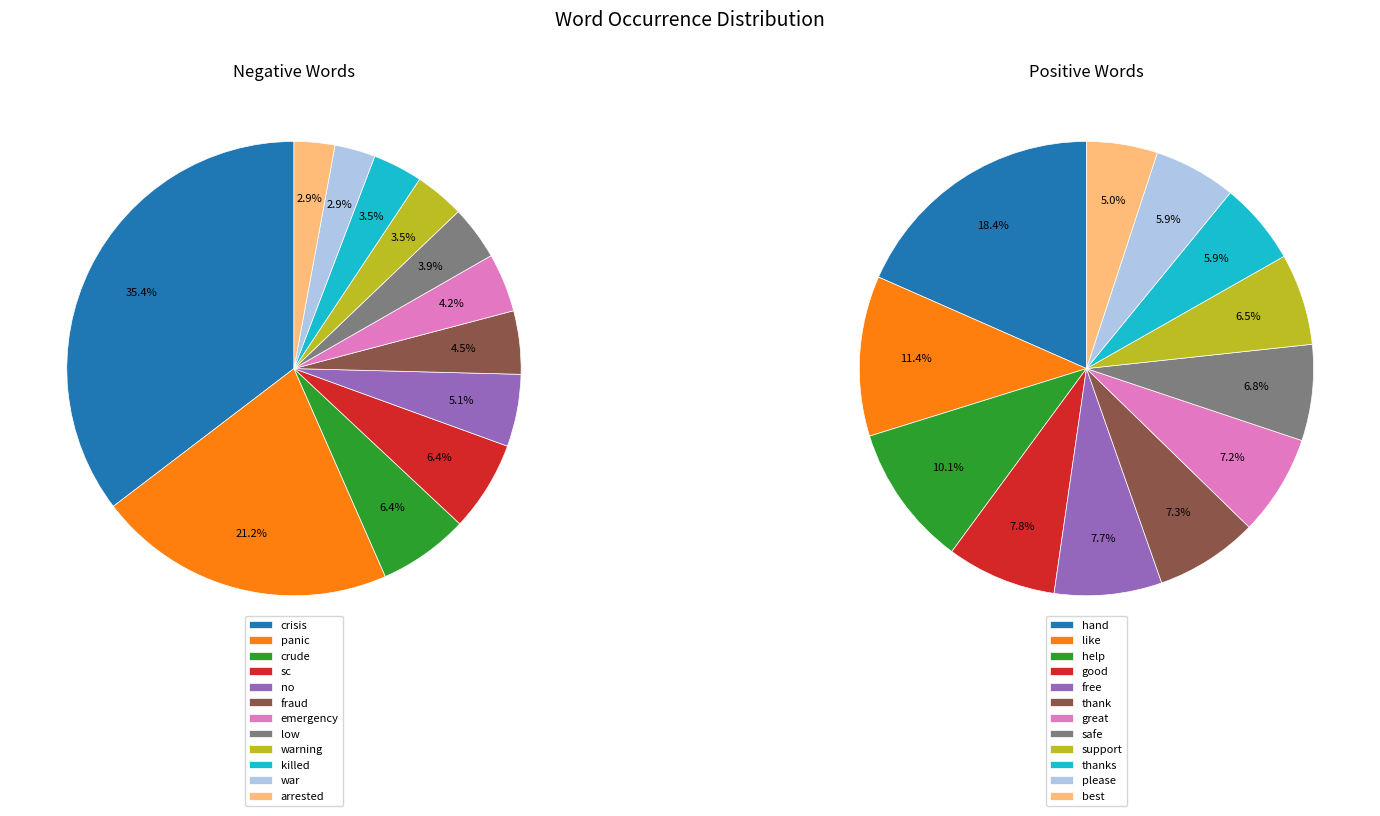

Which series has the widest spread of values?

negative_words